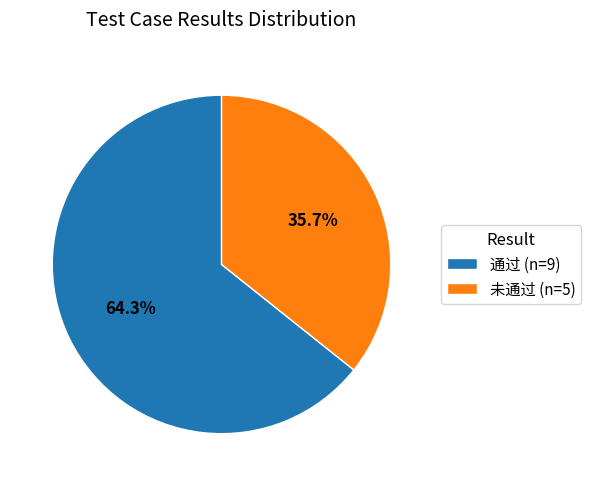

True or false: 未通过 accounts for 23% of the total.

False